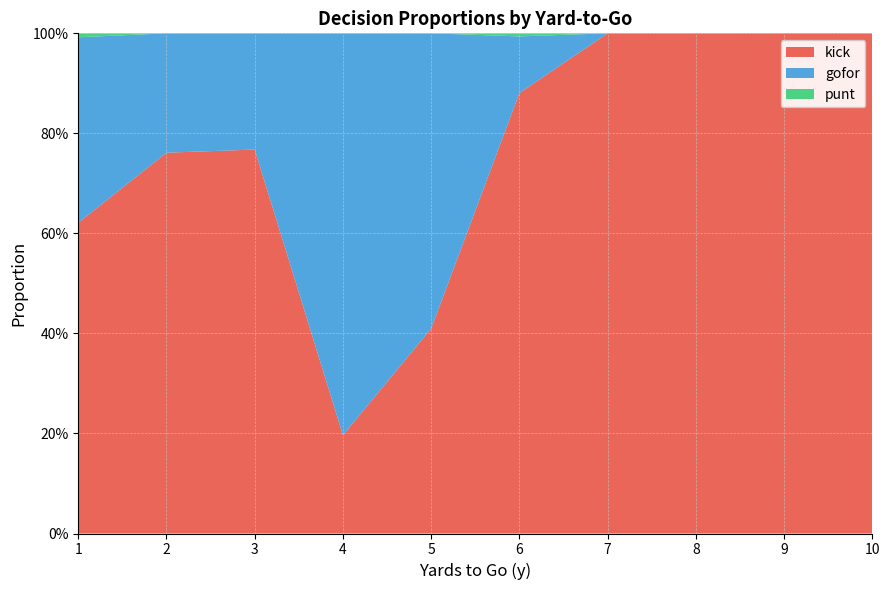

Reading left to right, list all the values displayed in this chart.

kick: 0.6	0.8	0.8	0.2	0.4	0.9	1.0	1.0	1.0	1.0
gofor: 0.4	0.2	0.2	0.8	0.6	0.1	0.0	0.0	0.0	0.0
punt: 0.0	0.0	0.0	0.0	0.0	0.0	0.0	0.0	0.0	0.0